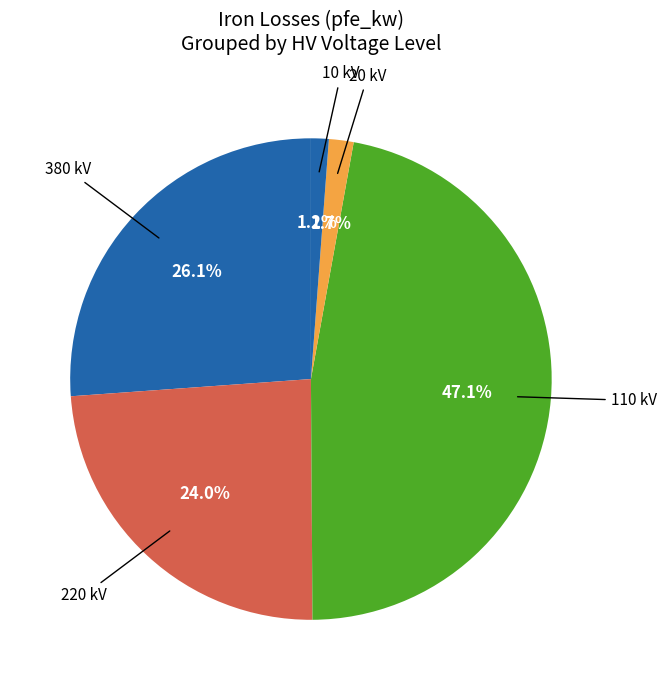

How many slices are in this pie chart?

5